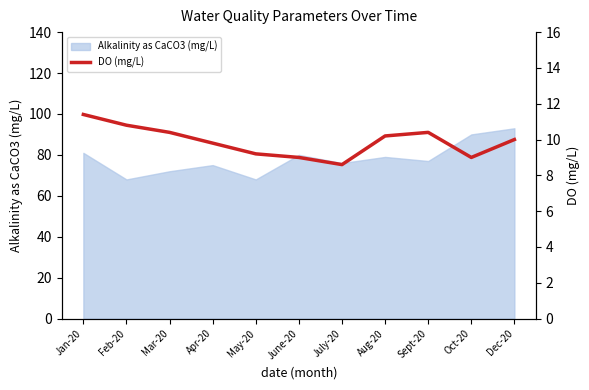

At which label does Alkalinity as CaCO3 (mg/L) reach its peak?

Dec-20